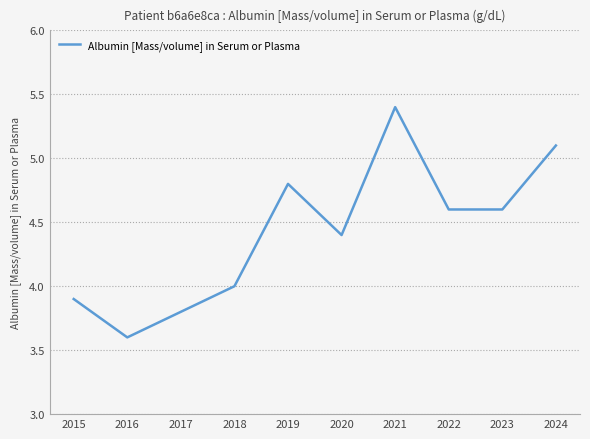

How many interior local peaks (higher than both neighbors) does the data have?

2